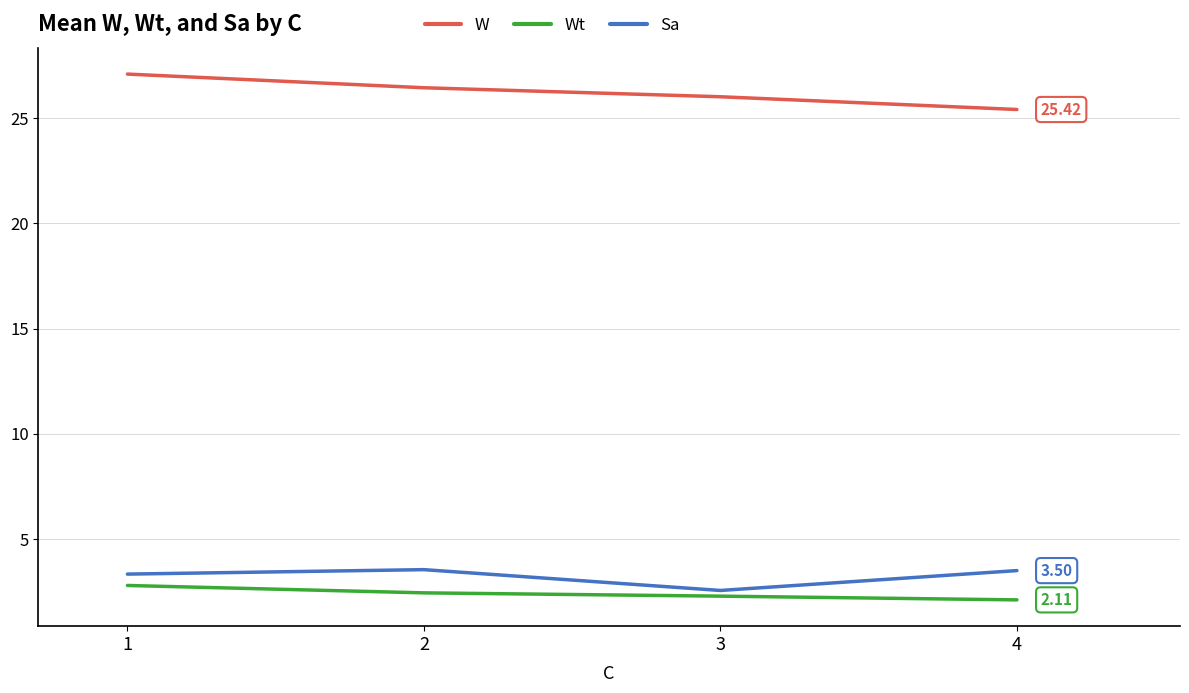

What value does the W series have at 4?

25.4